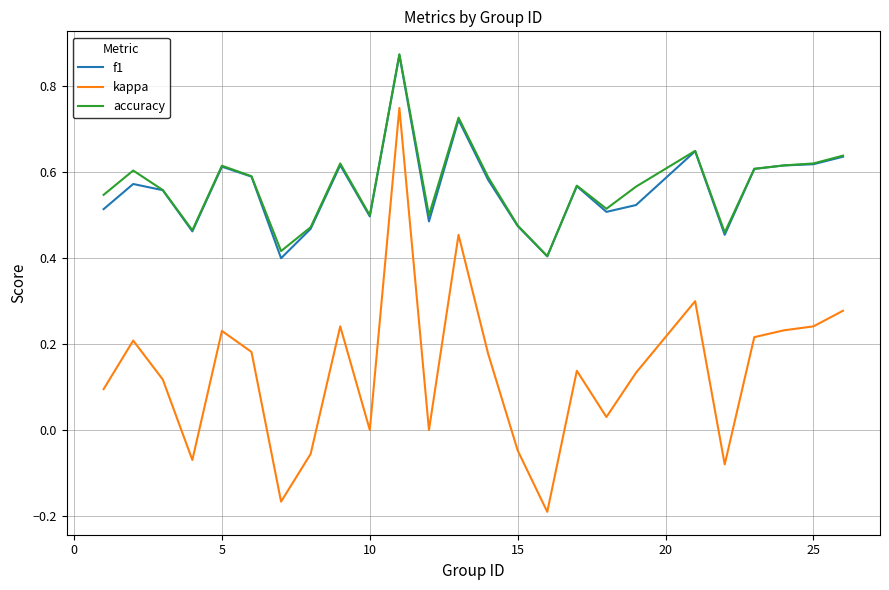

Which series has the largest range (max minus min)?

kappa